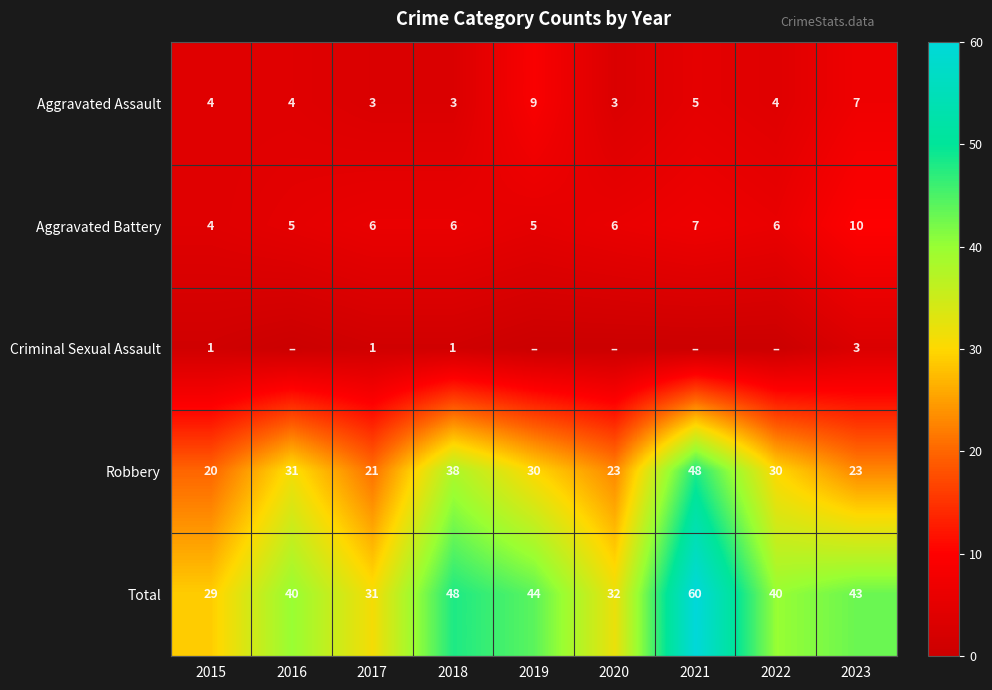

At which label does Aggravated Battery reach its peak?

2023